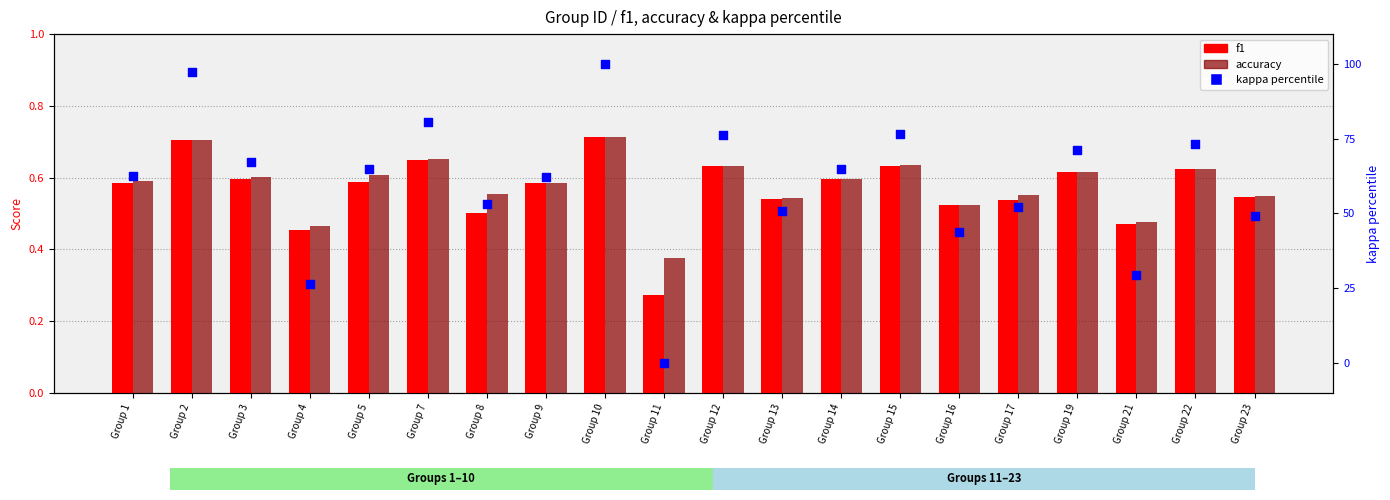

What is the total value across all series at Group 4?

27.5